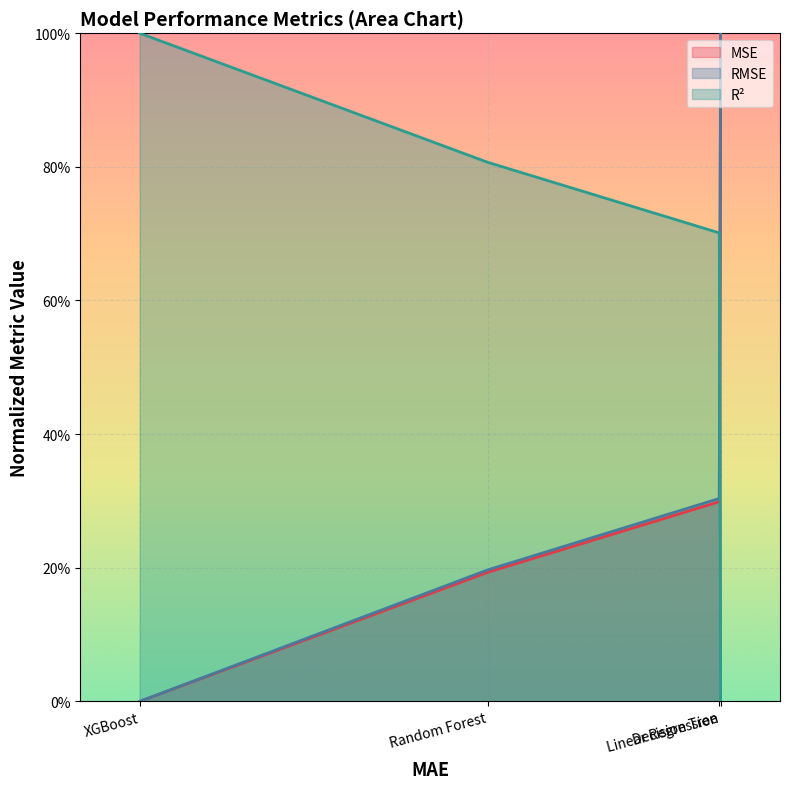

True or false: MSE and RMSE cross at least once.

False